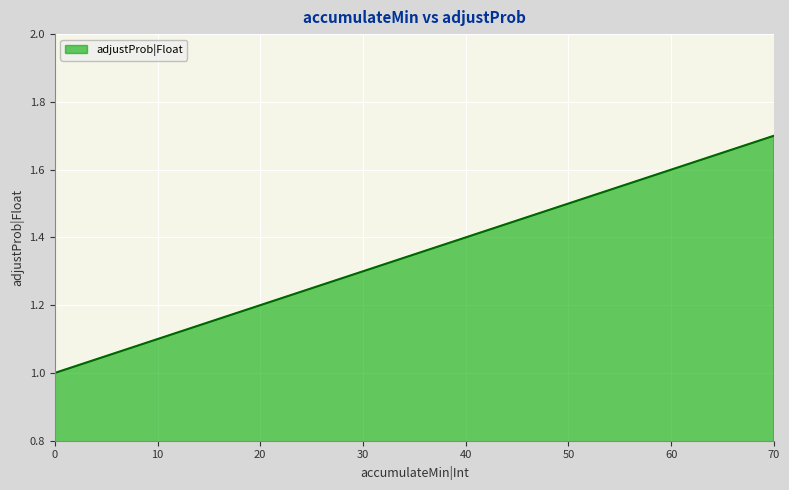

What is the smallest value displayed?

1.0